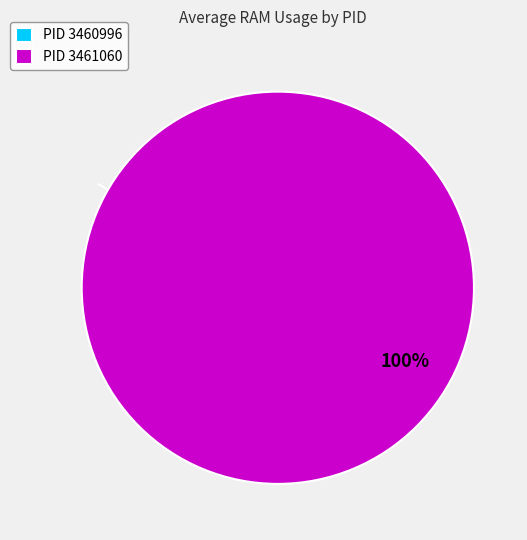

Does any single category account for the majority?

Yes